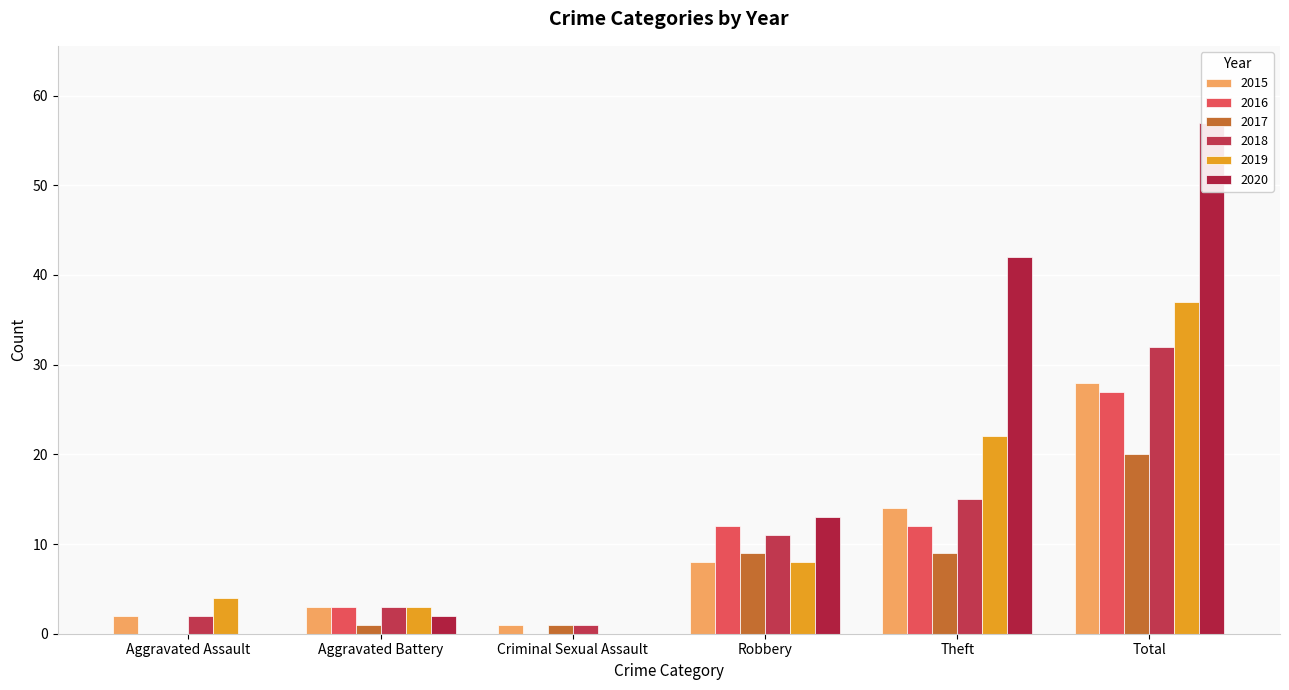

How many bars are there in each group?

6